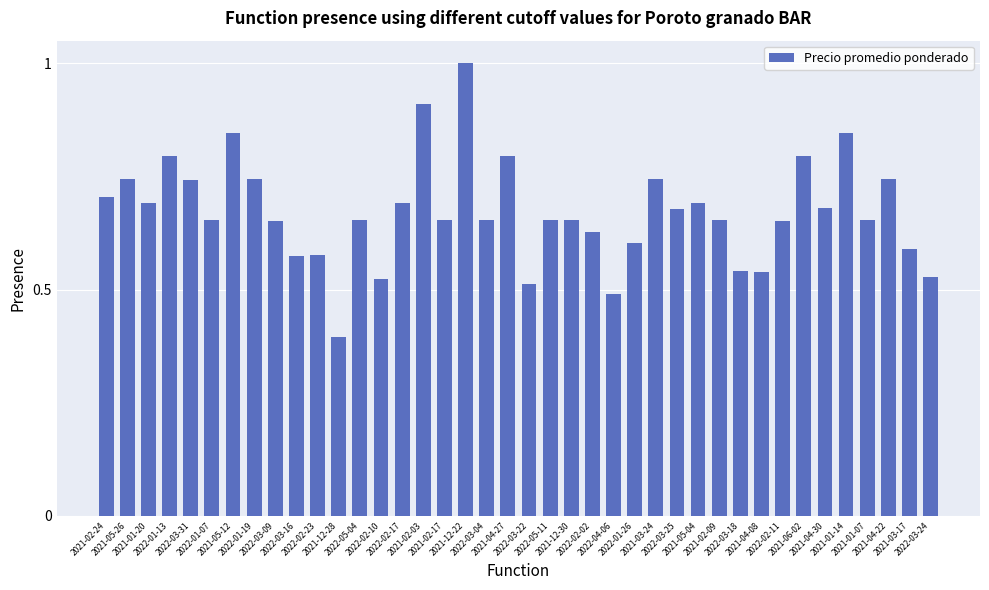

What is the sum of all values?

26.9